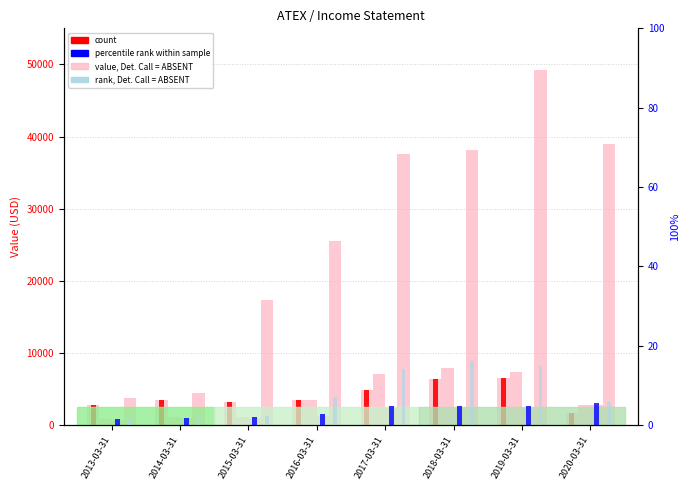

How many distinct data groups are displayed?

4